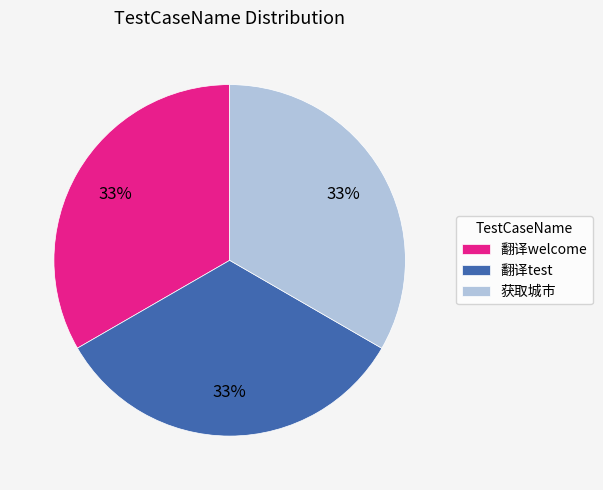

Is it true that 翻译test is 41% of the pie?

False